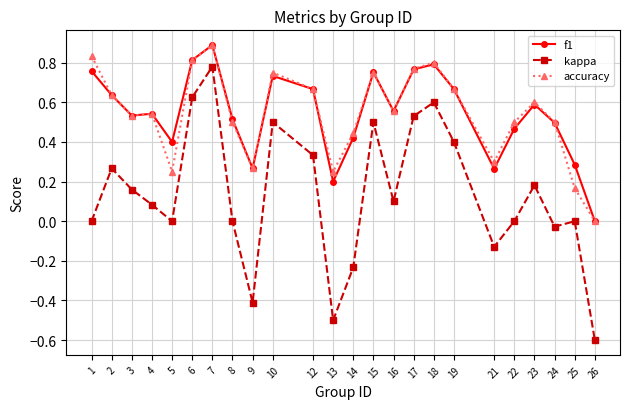

What is the value of the accuracy point at the 7th from the left?

0.9